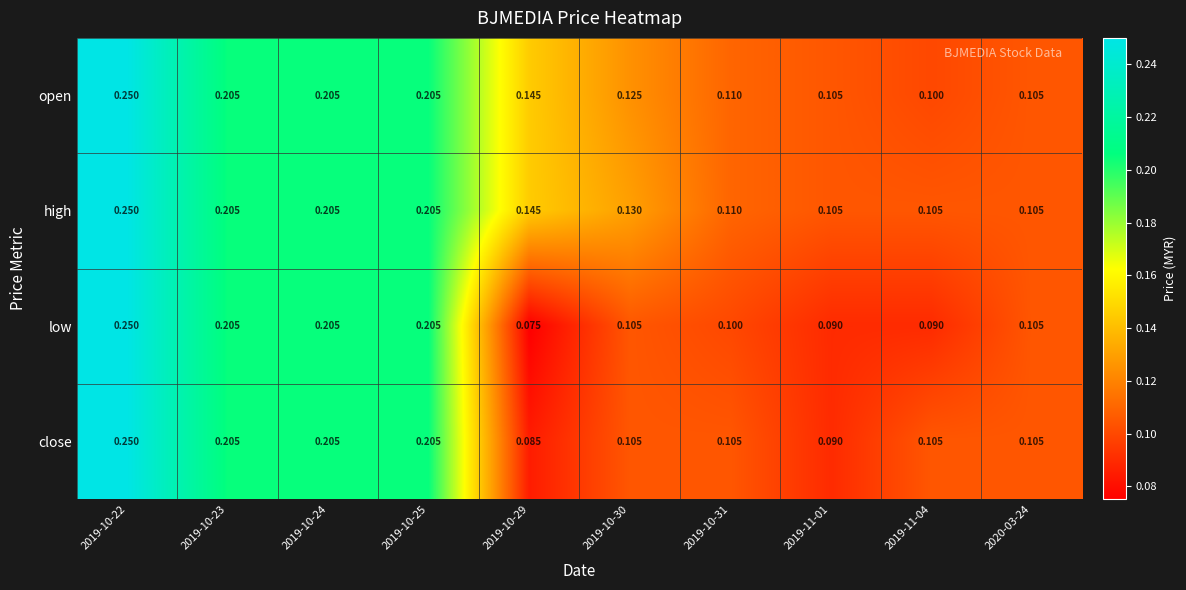

Which series has the largest total across all categories?

high